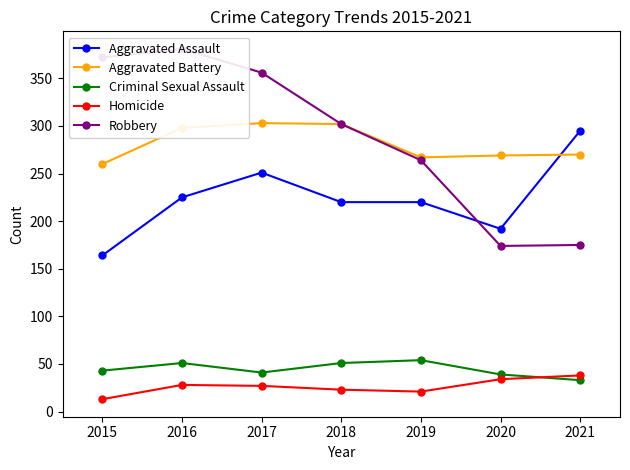

What is the lowest value of the Homicide series?

13